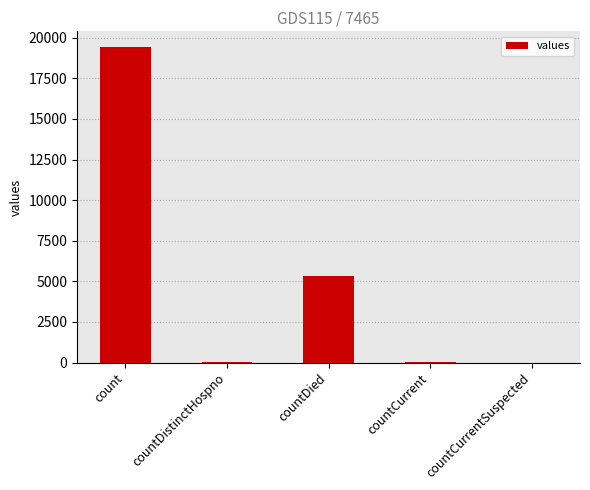

Count the number of categories in the chart.

5